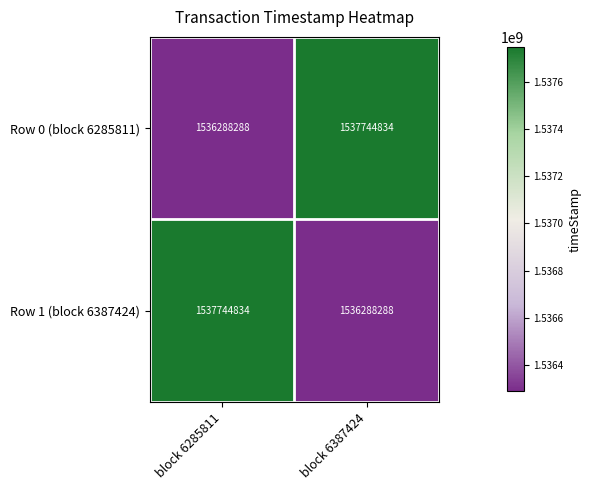

The Row 1 (block 6387424) series shows 1536288288 at block 6387424. True or false?

True